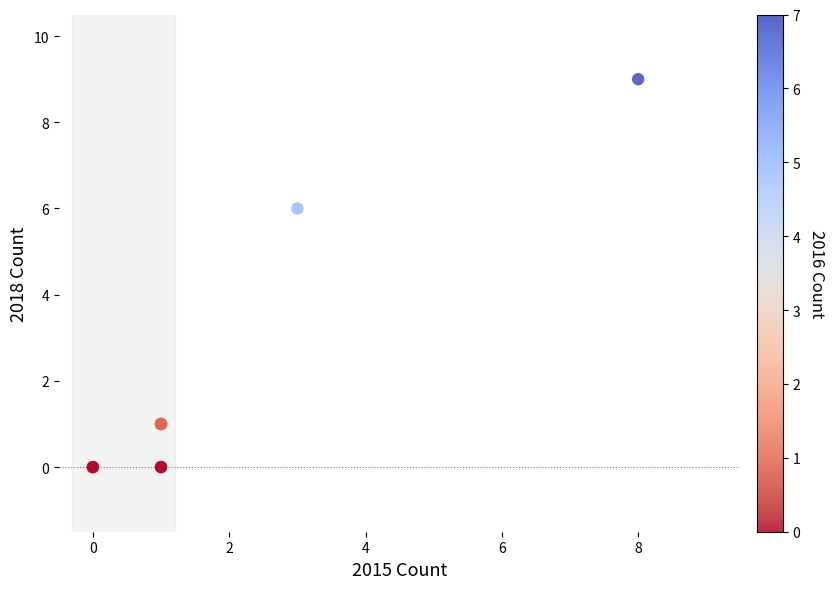

What Y value in the scatter plot is closest to 4?

6